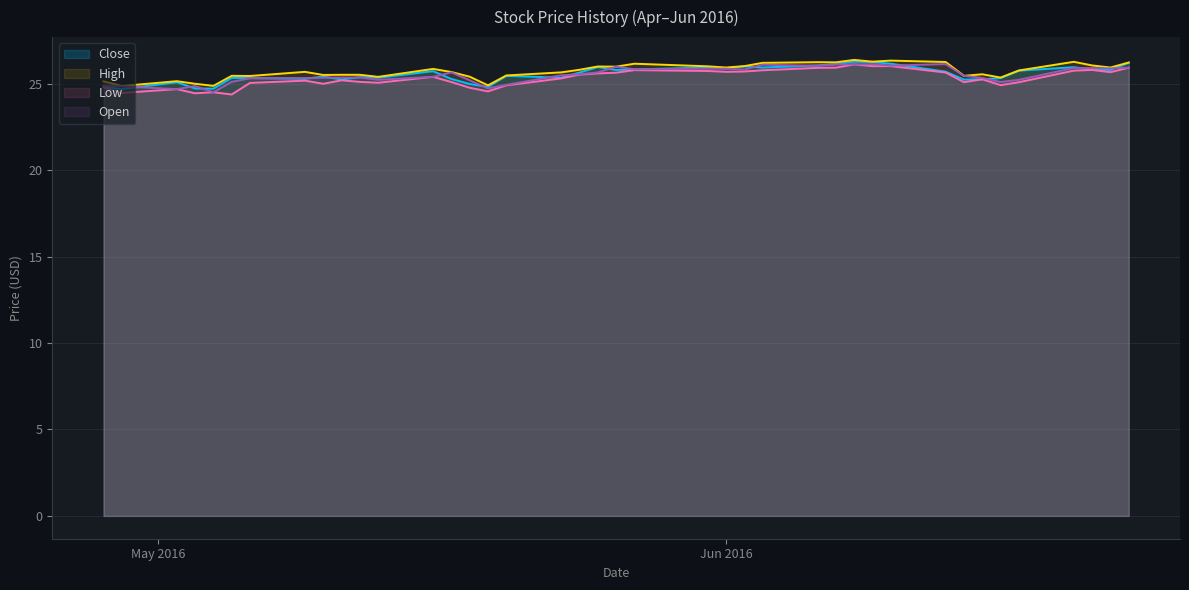

At how many categories does at least one series exceed 25?

36